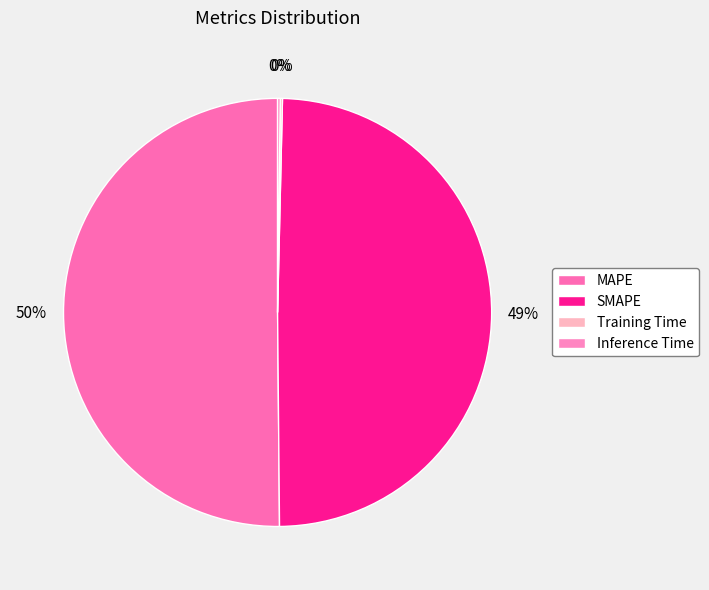

Which category has the biggest portion of the pie?

MAPE